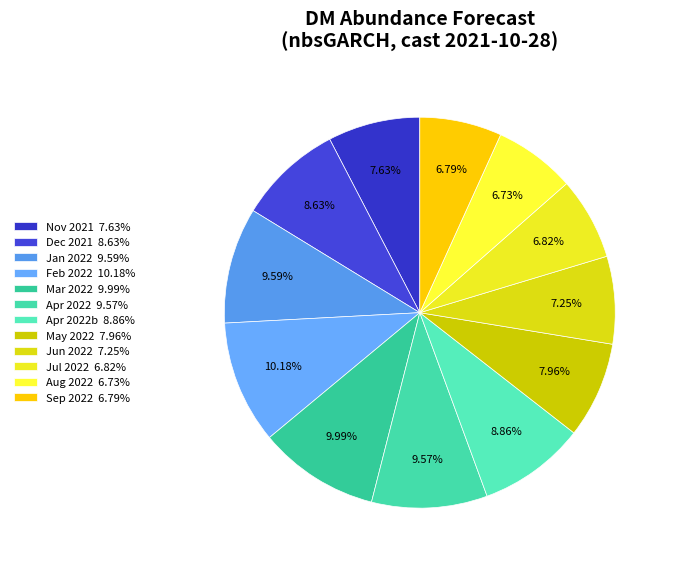

How many segments does this pie chart have?

12